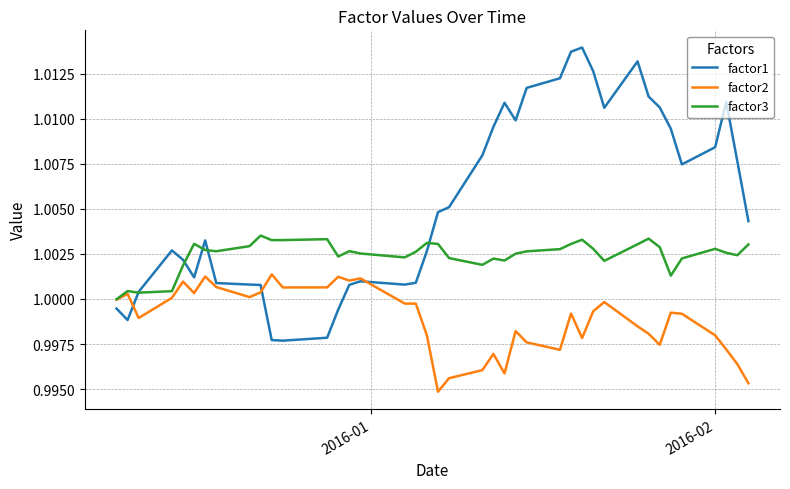

List the series in order of their peak value, lowest first.

factor2, factor3, factor1